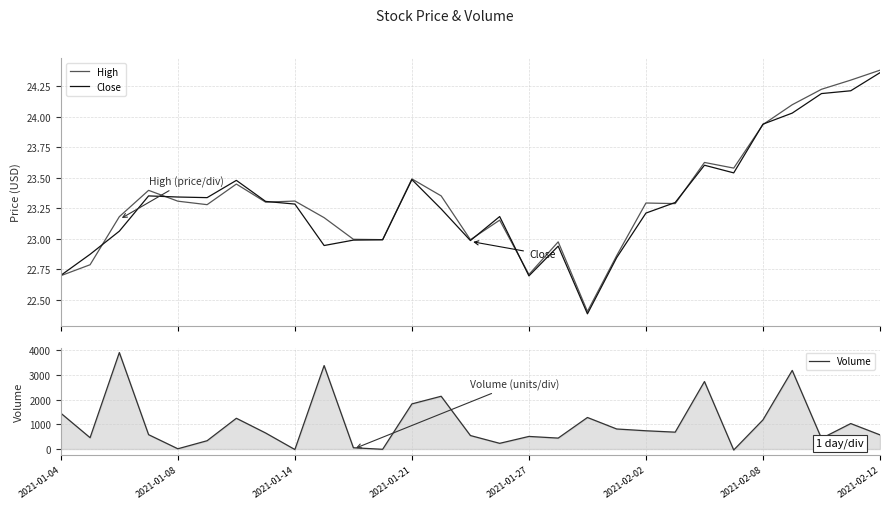

Which series ends up on top after the final intersection of Close and High?

High